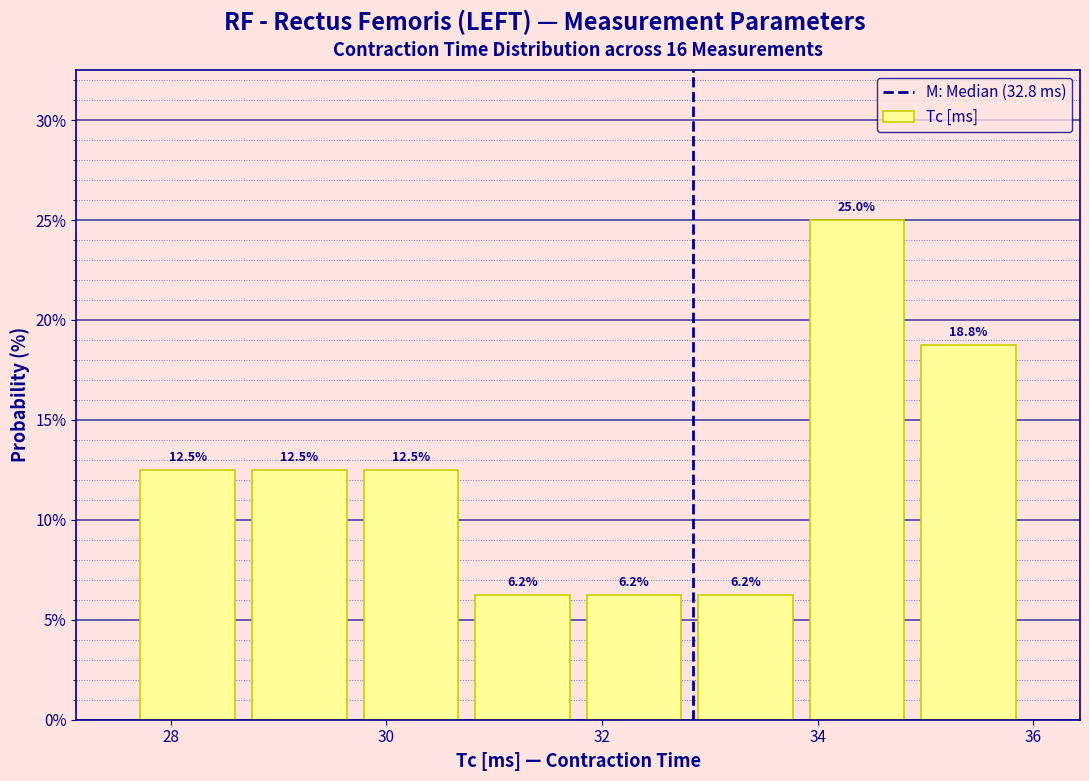

Over which range of the x-axis is the bar tallest?

33.8 to 34.8